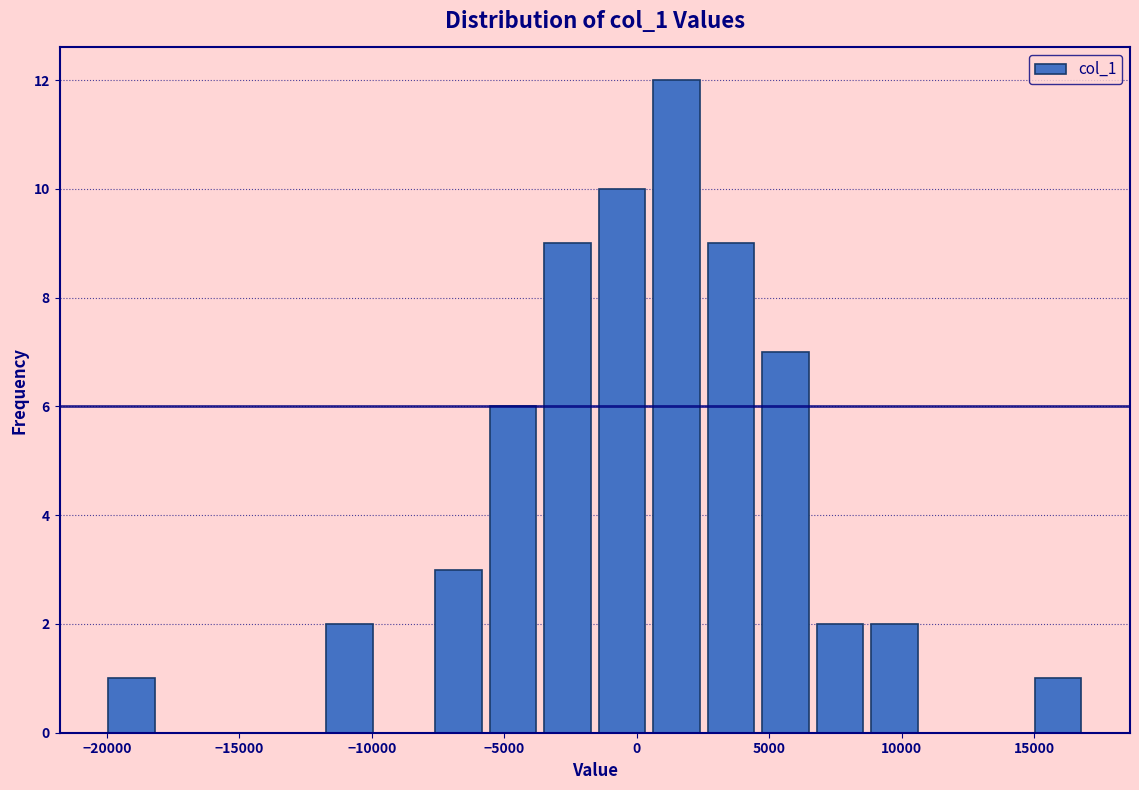

How tall is the bar that spans 2500 to 4500 on the x-axis? Neither the bar edges nor the heights are printed on the chart, so give them approximately, as read against the axes.

9